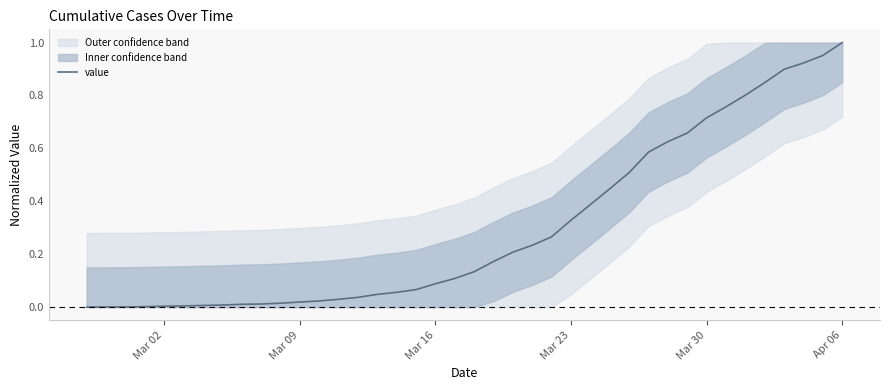

What is the sum of all values?

12.0